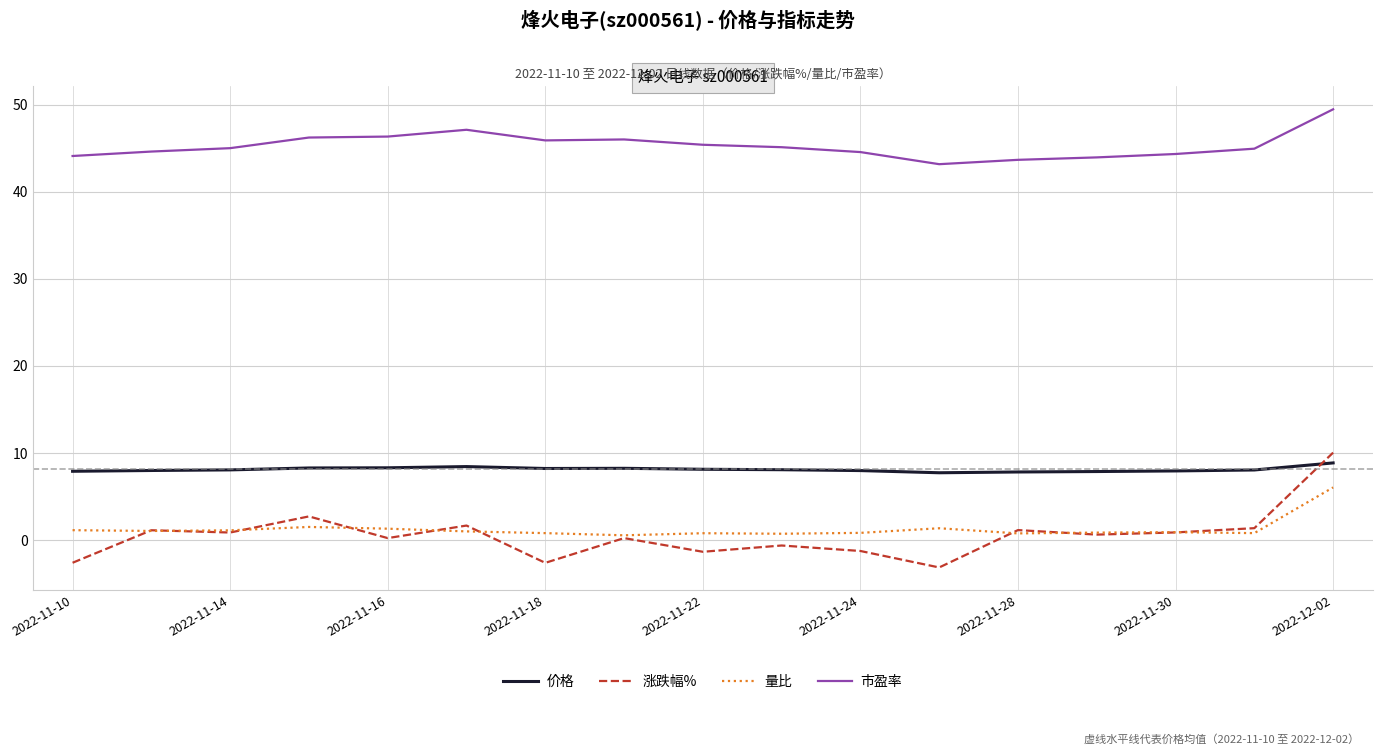

True or false: 市盈率 and 价格 intersect in this chart.

False